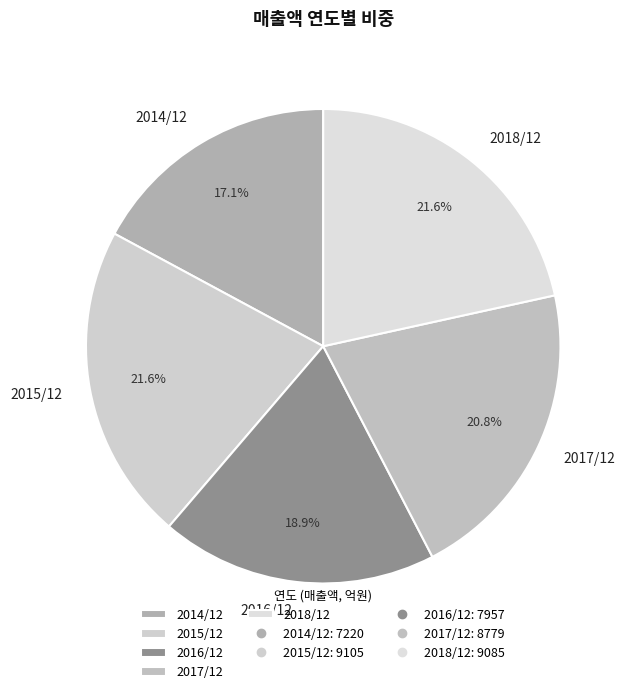

What percentage is the 2014/12 slice, to the nearest percent?

17%